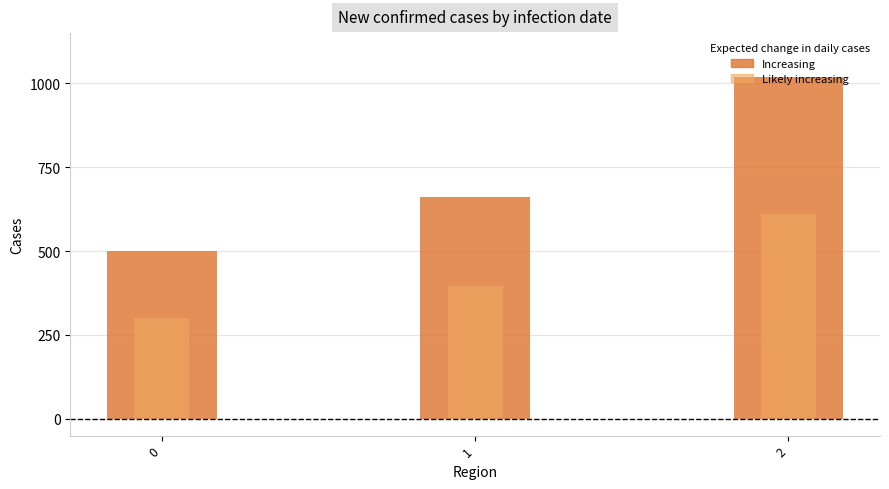

The value at 1 is 996. True or false?

False